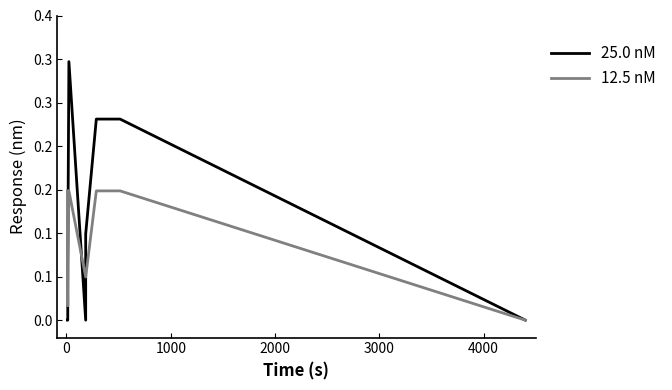

At how many categories does at least one series exceed 0?

11